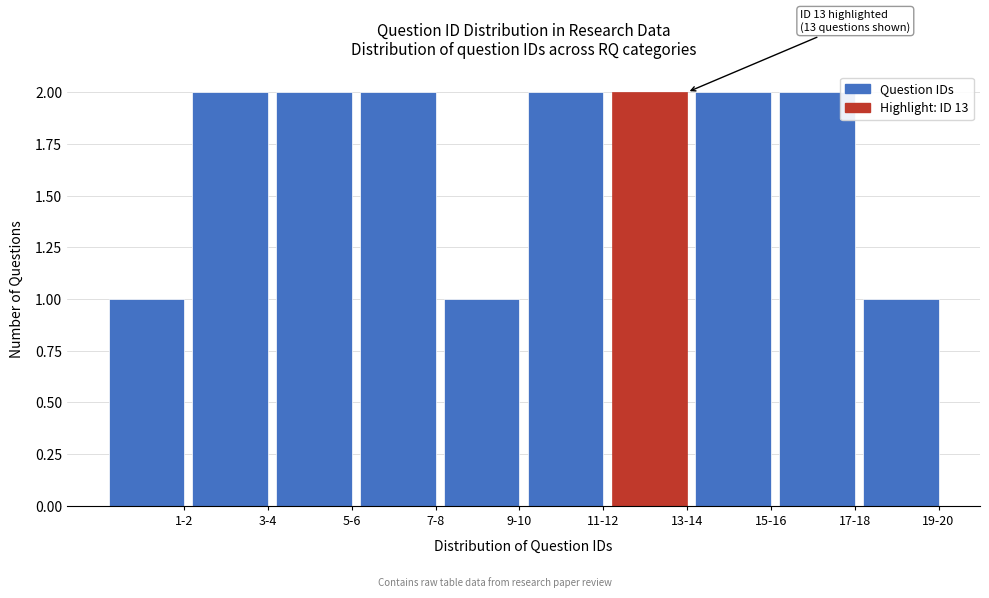

Reading right to left, what are all the values shown in this chart?

19-20=1	17-18=2	15-16=2	13-14=2	11-12=2	9-10=1	7-8=2	5-6=2	3-4=2	1-2=1